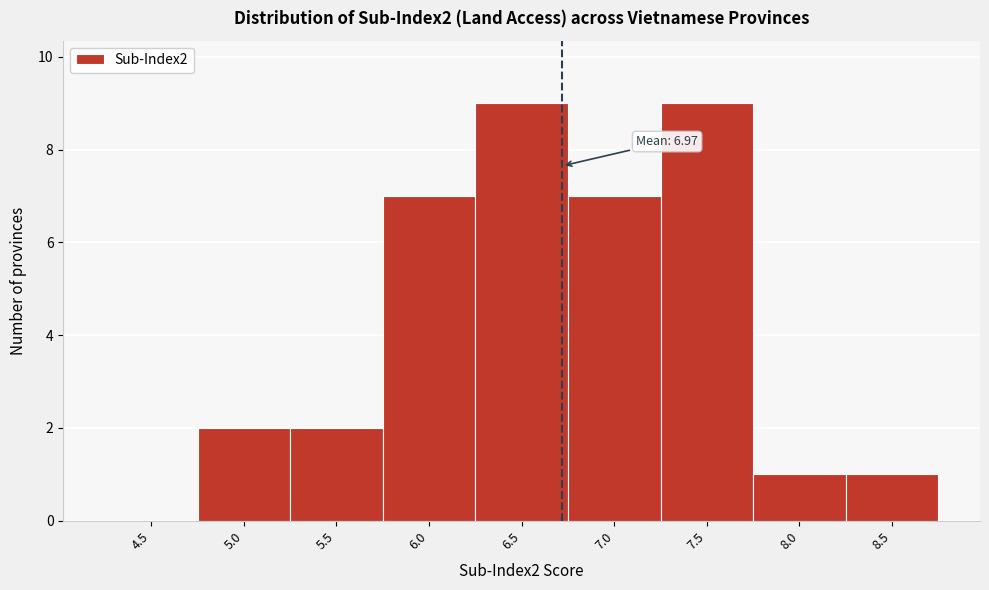

Reading right to left, transcribe all the data shown in this chart.

8.5=1	8.0=1	7.5=9	7.0=7	6.5=9	6.0=7	5.5=2	5.0=2	4.5=0